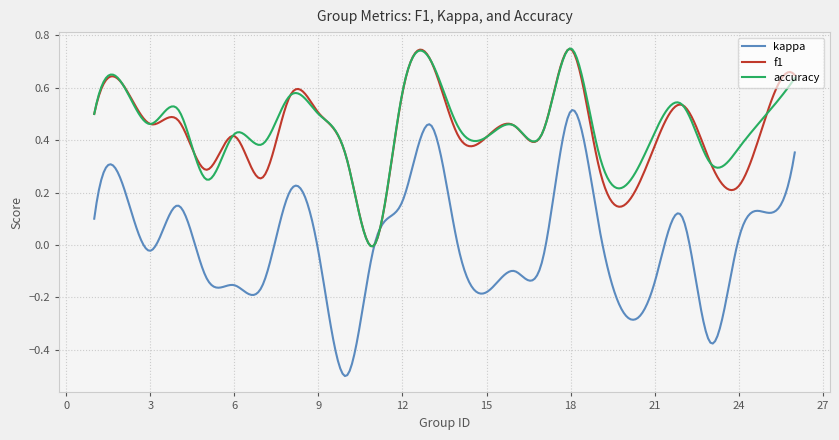

Which series has the largest range (max minus min)?

kappa